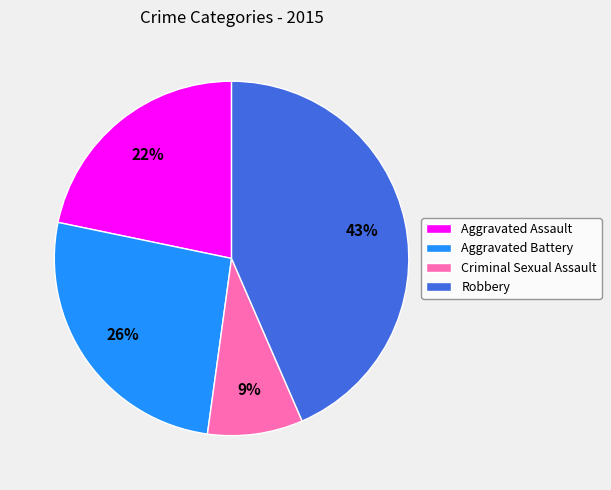

Which slice is the smallest?

Criminal Sexual Assault